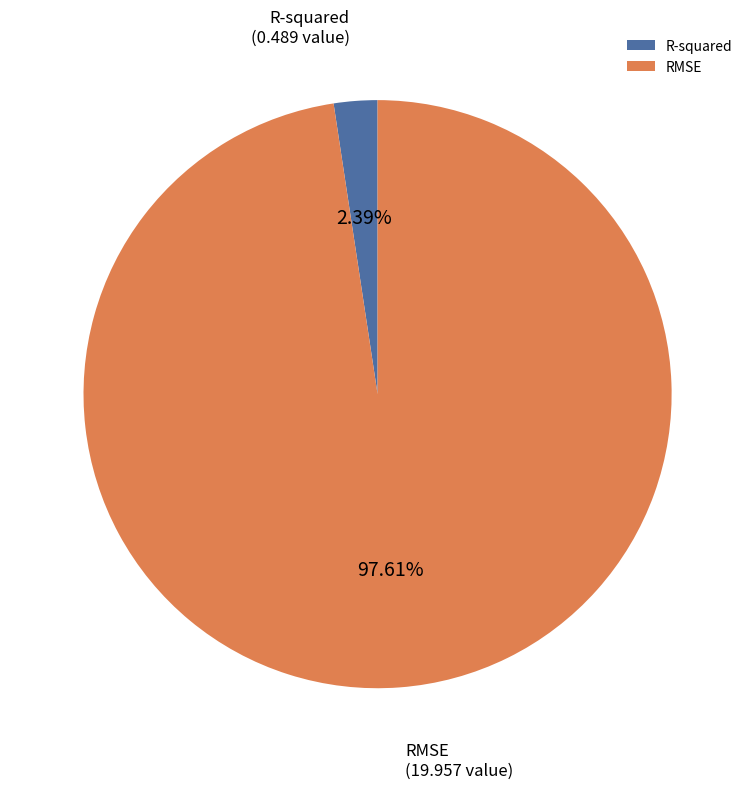

Count the number of slices in the pie.

2